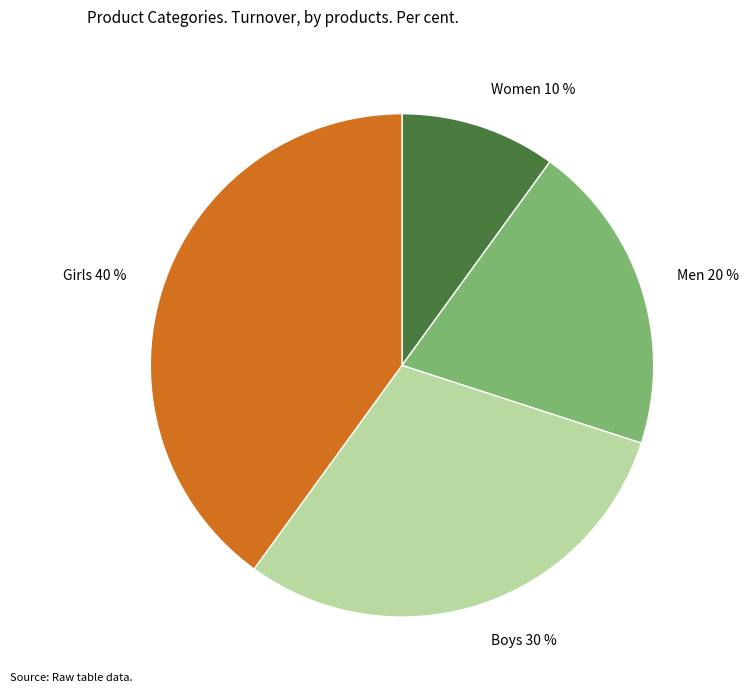

Is there a majority slice in this chart?

No